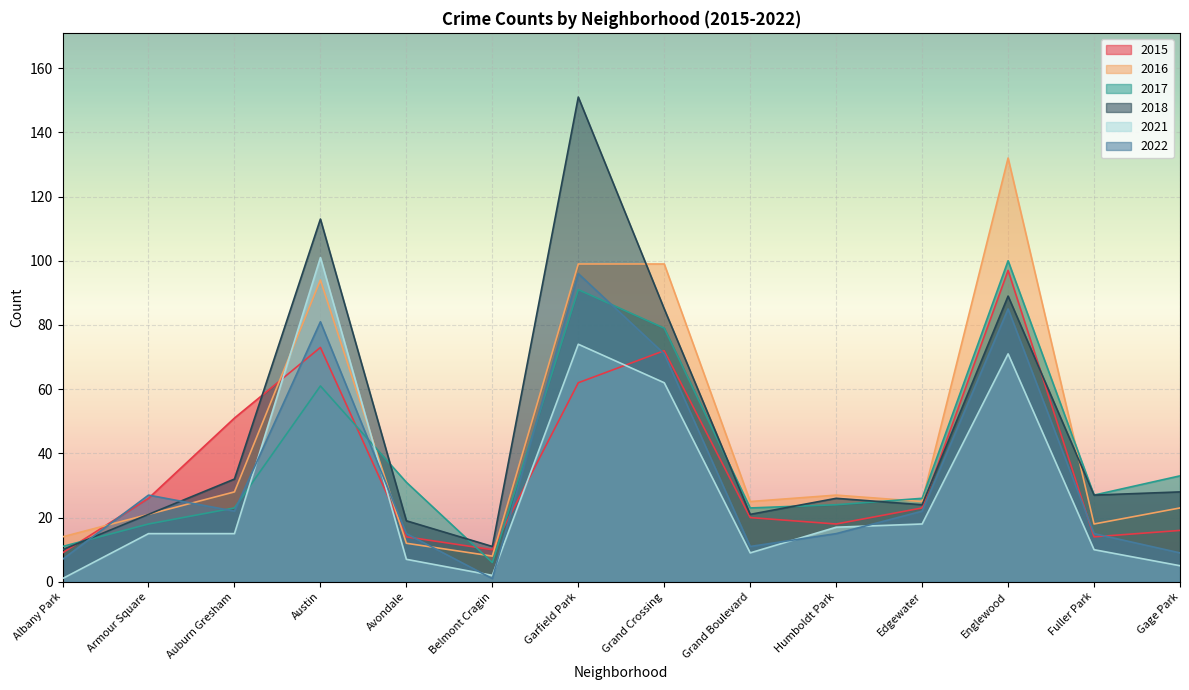

At which category is the sum across all series the highest?

Englewood